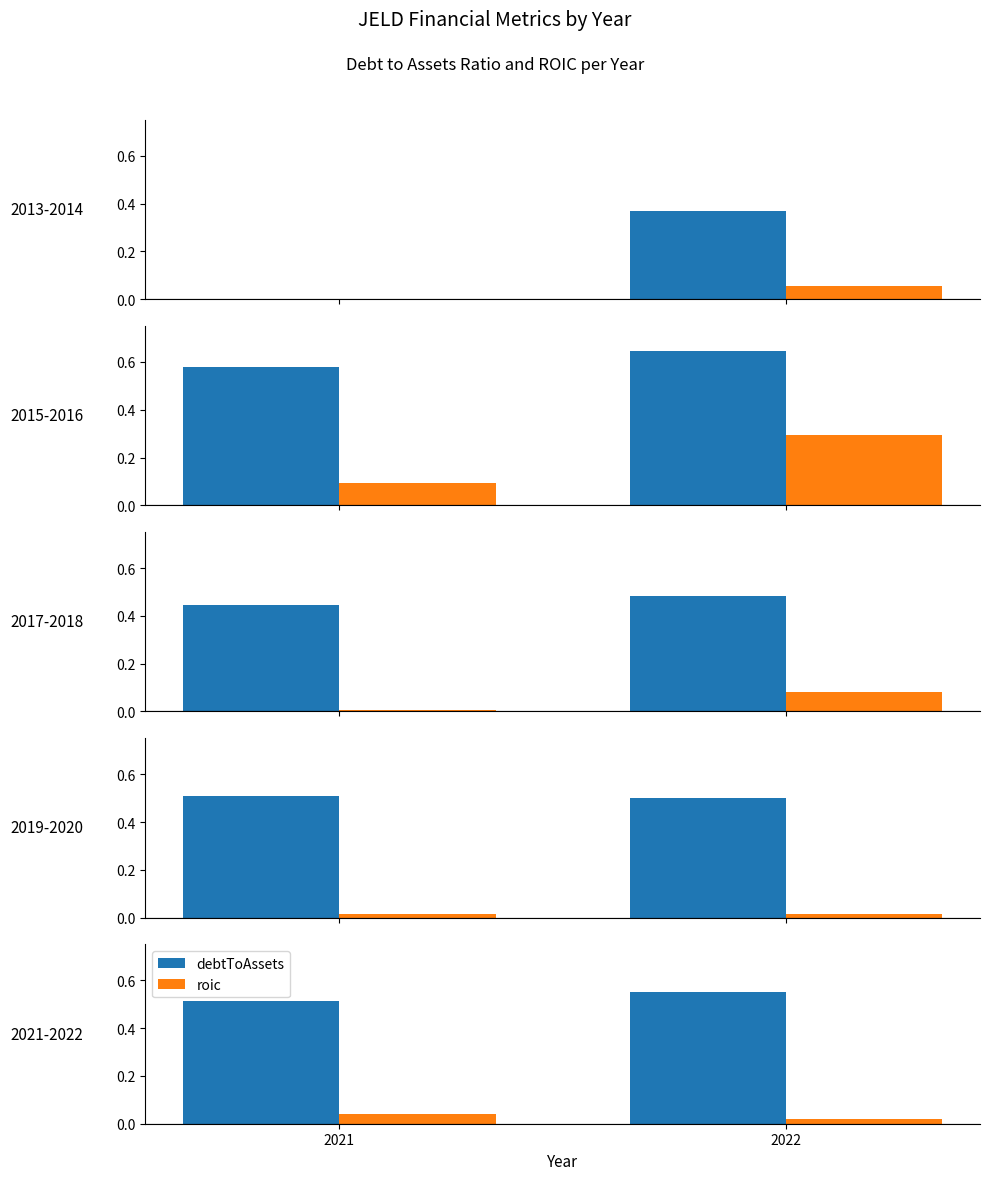

List the labels in order of roic value, smallest first.

2022, 2021